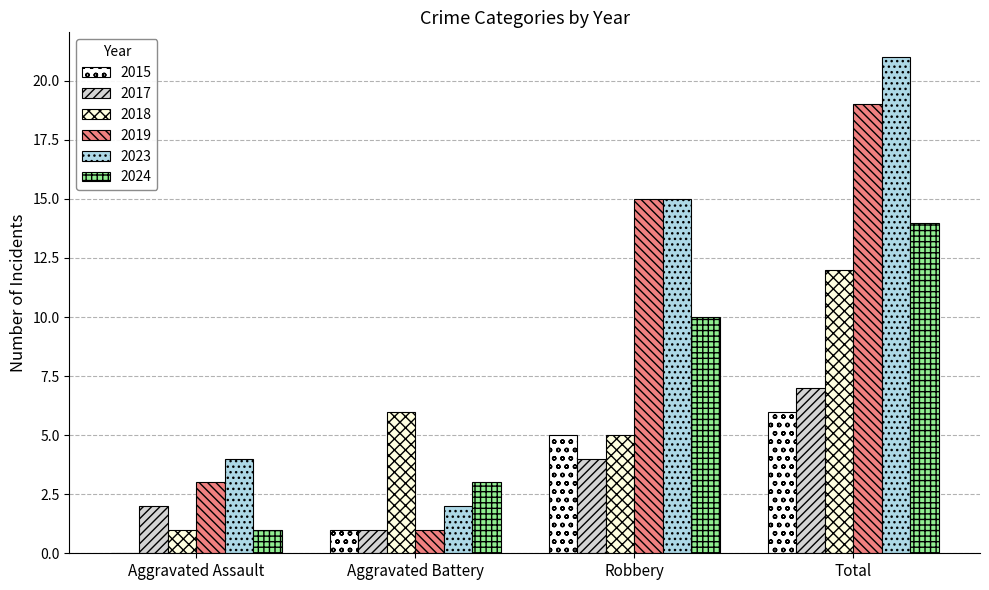

What is the maximum value shown in the chart?

21